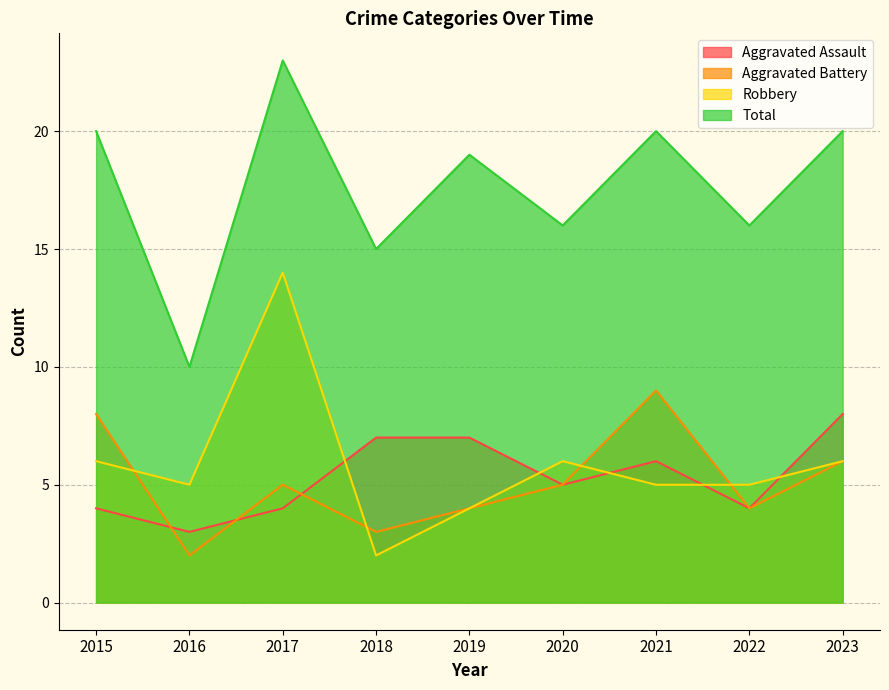

Where is the first local maximum for Total?

2017